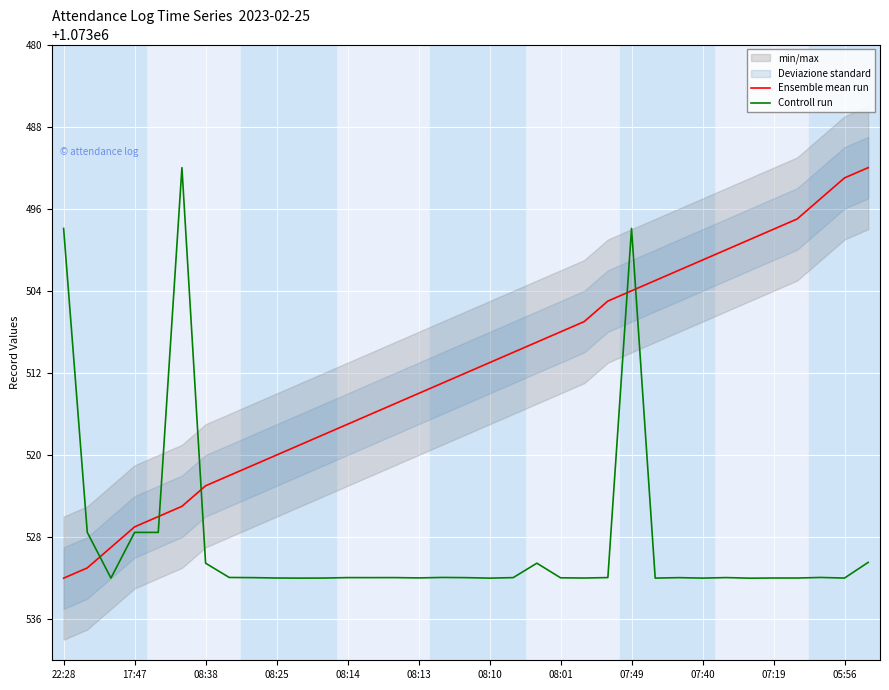

True or false: Controll run has a value of 1073530.5 at 34.

True